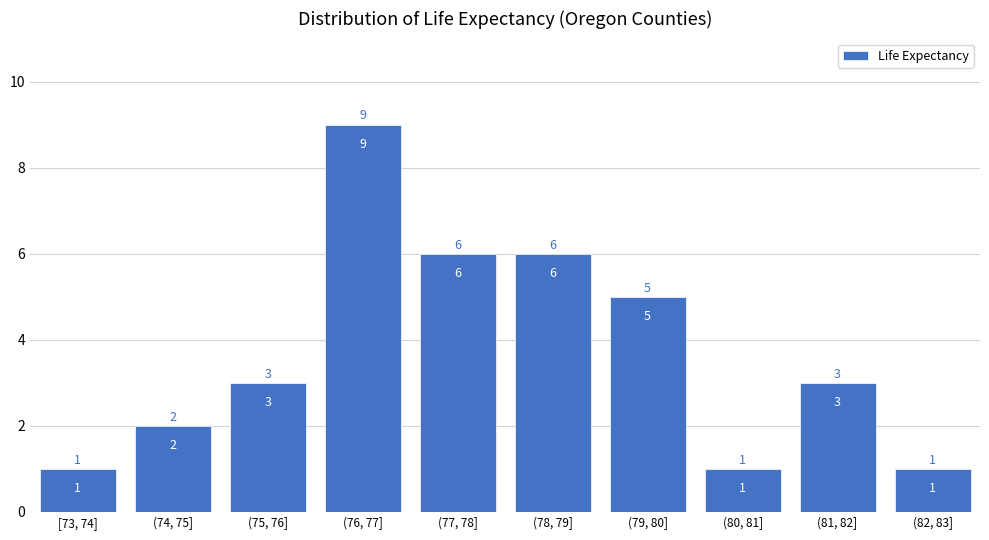

Reading left to right, extract all data points from this chart.

[73, 74]=1	(74, 75]=2	(75, 76]=3	(76, 77]=9	(77, 78]=6	(78, 79]=6	(79, 80]=5	(80, 81]=1	(81, 82]=3	(82, 83]=1